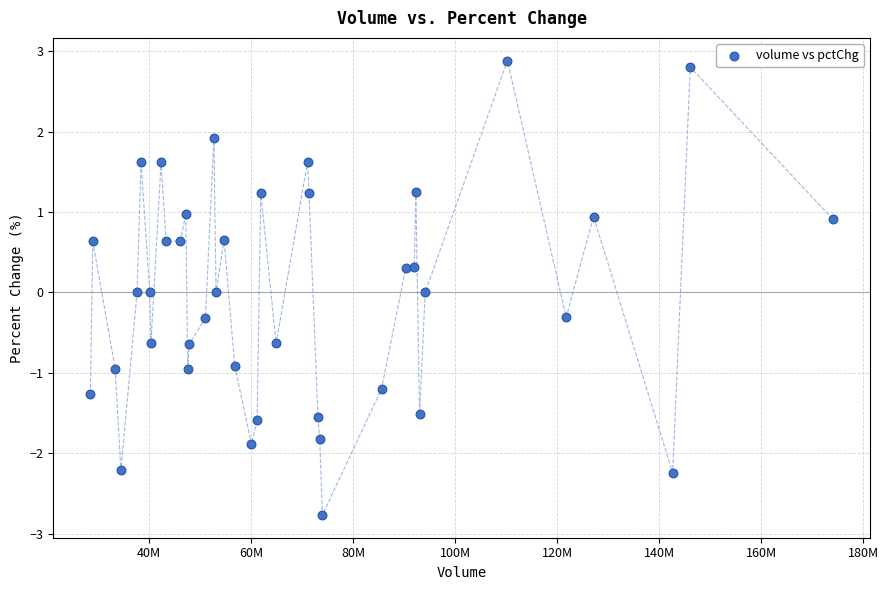

What is the range of X values (max minus min)?

145473491.0